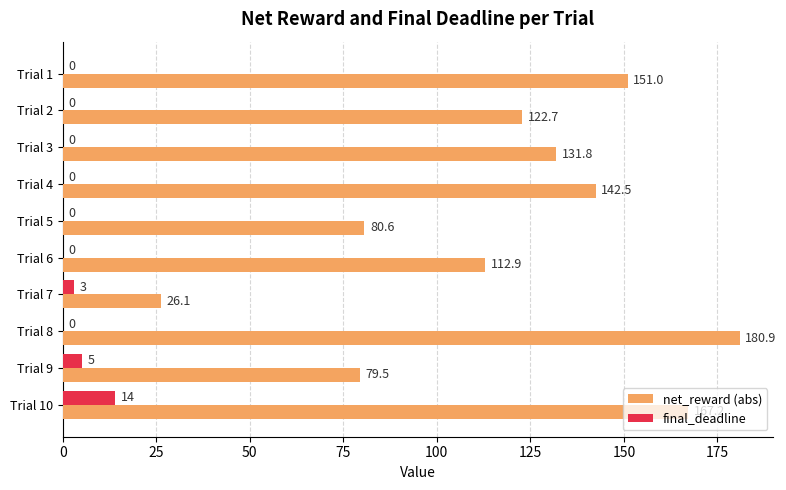

Which category has the highest value across all series?

Trial 8